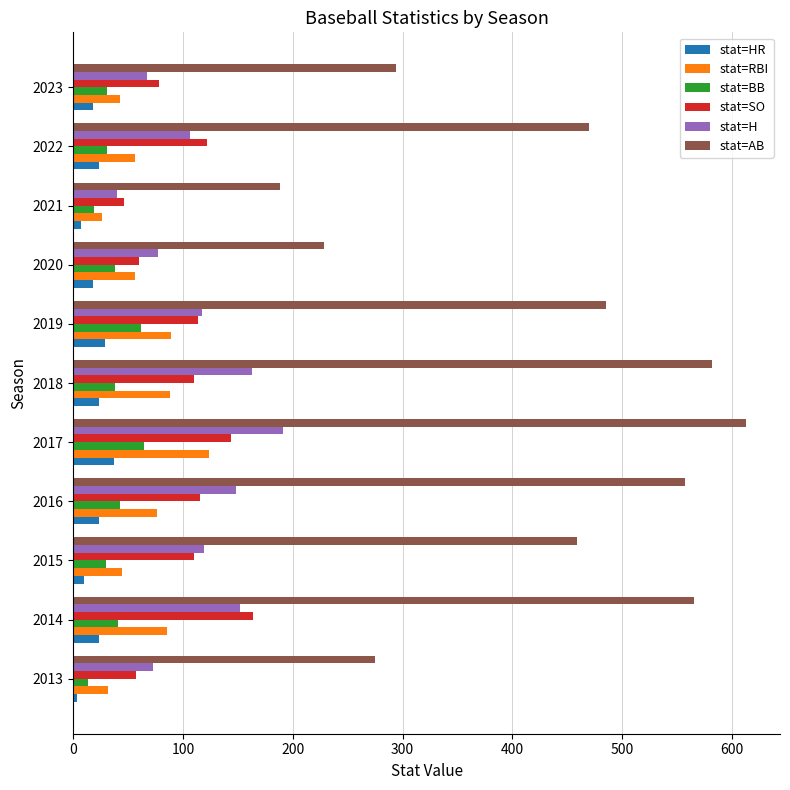

What is the spread (max minus min) of values at 2019?

456